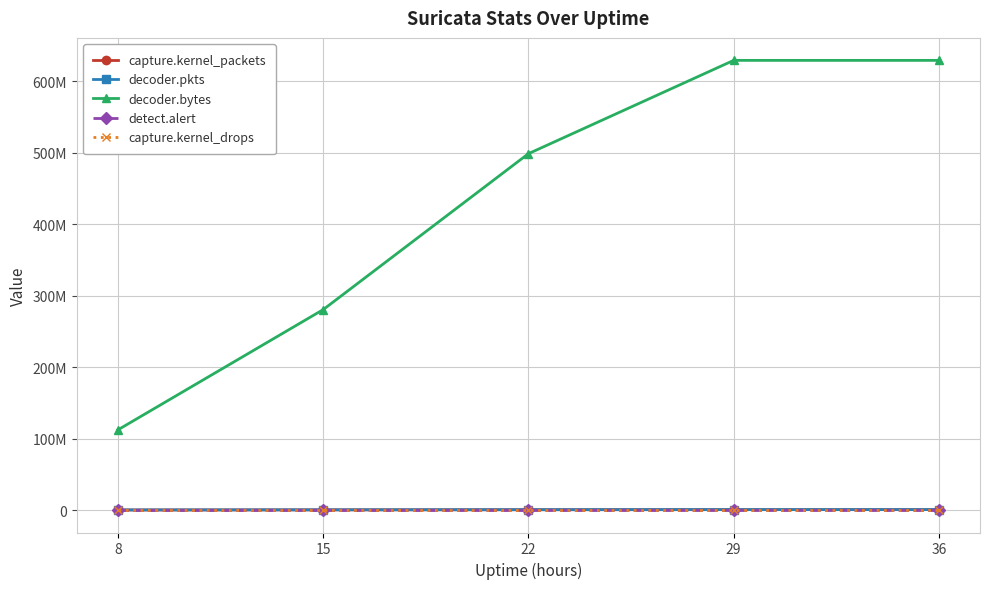

What are all the series names shown in the legend?

capture.kernel_packets, decoder.pkts, decoder.bytes, detect.alert, capture.kernel_drops